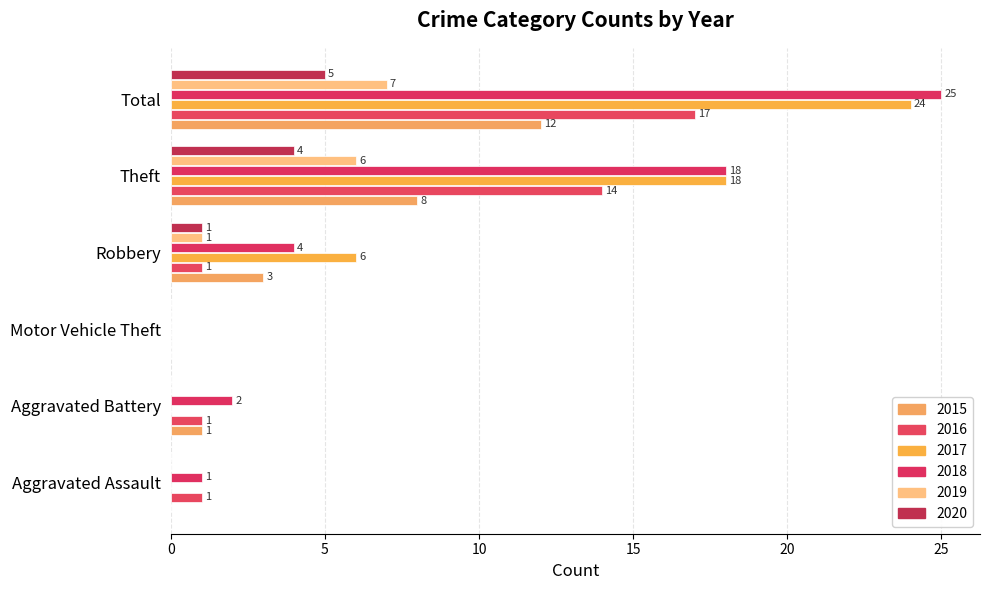

The value of 2019 at Aggravated Assault is -4. True or false?

False